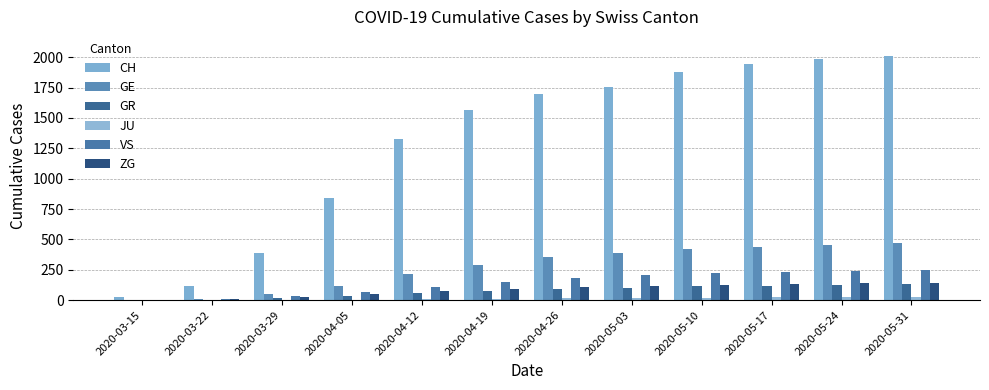

Reading right to left, extract all data points from this chart.

CH: 2020-05-31=2012	2020-05-24=1987	2020-05-17=1945	2020-05-10=1879	2020-05-03=1758	2020-04-26=1699	2020-04-19=1564	2020-04-12=1324	2020-04-05=839	2020-03-29=384	2020-03-22=118	2020-03-15=22
GE: 2020-05-31=468	2020-05-24=457	2020-05-17=440	2020-05-10=418	2020-05-03=391	2020-04-26=355	2020-04-19=290	2020-04-12=214	2020-04-05=116	2020-03-29=48	2020-03-22=10	2020-03-15=4
GR: 2020-05-31=129	2020-05-24=125	2020-05-17=119	2020-05-10=112	2020-05-03=103	2020-04-26=90	2020-04-19=74	2020-04-12=56	2020-04-05=34	2020-03-29=15	2020-03-22=4	2020-03-15=0
JU: 2020-05-31=27	2020-05-24=25	2020-05-17=23	2020-05-10=21	2020-05-03=18	2020-04-26=15	2020-04-19=10	2020-04-12=6	2020-04-05=2	2020-03-29=0	2020-03-22=0	2020-03-15=0
VS: 2020-05-31=247	2020-05-24=241	2020-05-17=232	2020-05-10=220	2020-05-03=204	2020-04-26=182	2020-04-19=148	2020-04-12=110	2020-04-05=65	2020-03-29=31	2020-03-22=11	2020-03-15=2
ZG: 2020-05-31=144	2020-05-24=140	2020-05-17=135	2020-05-10=128	2020-05-03=119	2020-04-26=108	2020-04-19=91	2020-04-12=72	2020-04-05=48	2020-03-29=22	2020-03-22=6	2020-03-15=0